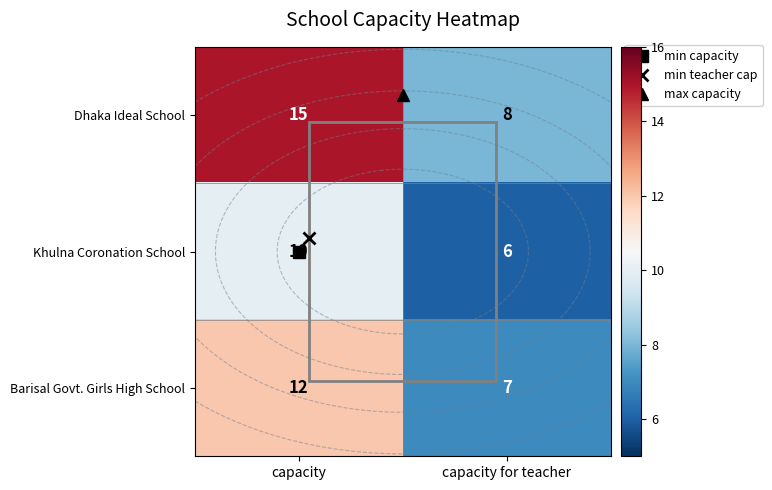

Which series has the largest total across all categories?

Dhaka Ideal School